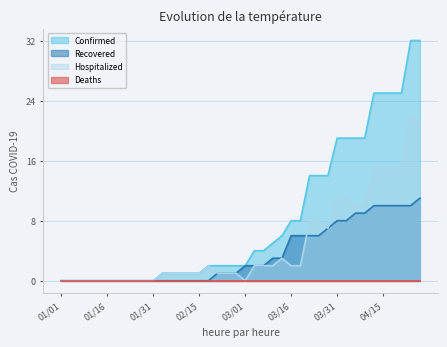

How many data points in Recovered are above 2?

17